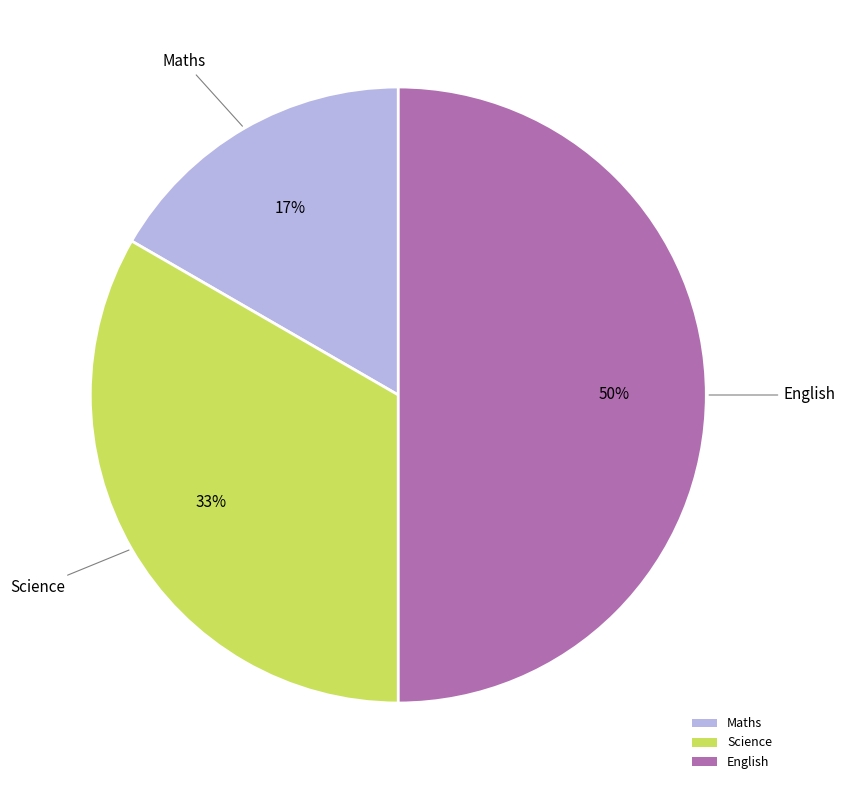

Rank the categories by value from highest to lowest.

English, Science, Maths